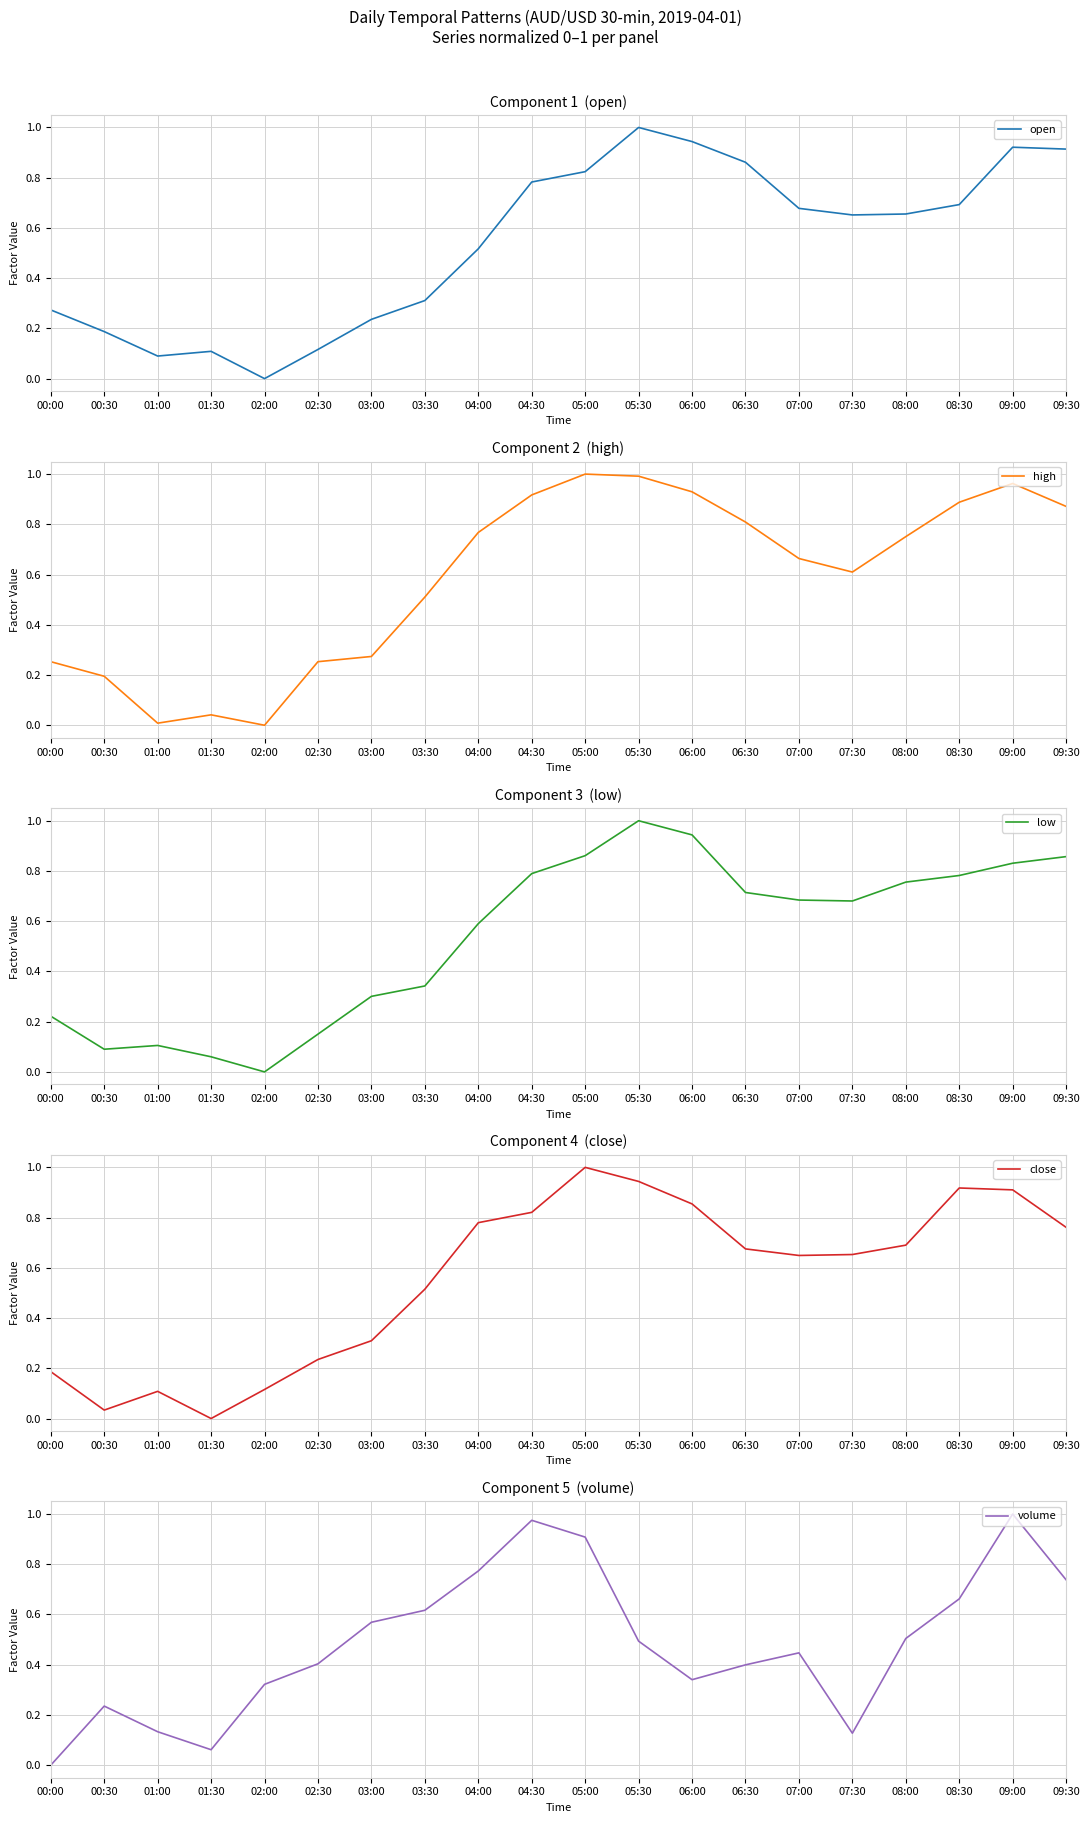

What position from the left is 01:00?

3